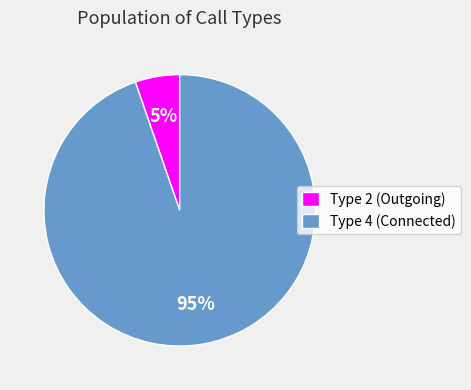

How many segments does this pie chart have?

2